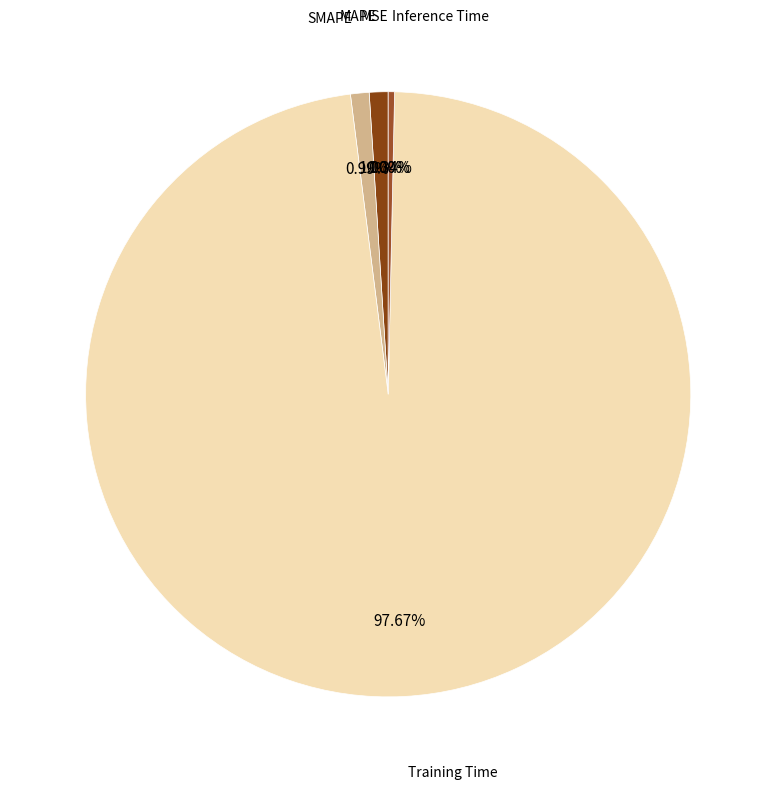

To the nearest percent, what is the average slice percentage?

20%